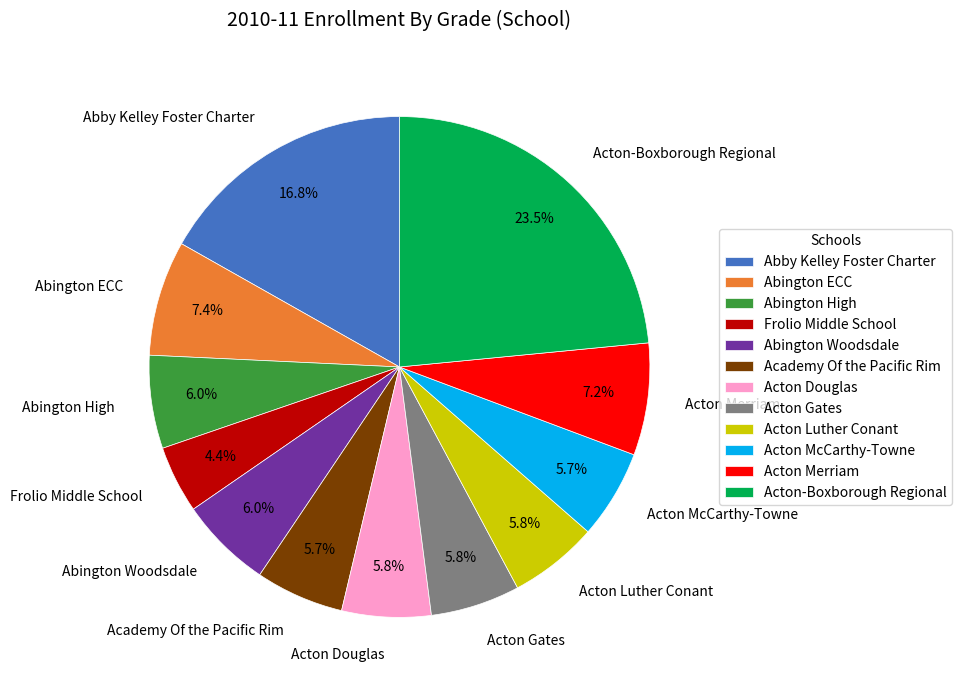

Combined, do Acton Merriam and Abington ECC account for over 50%?

No